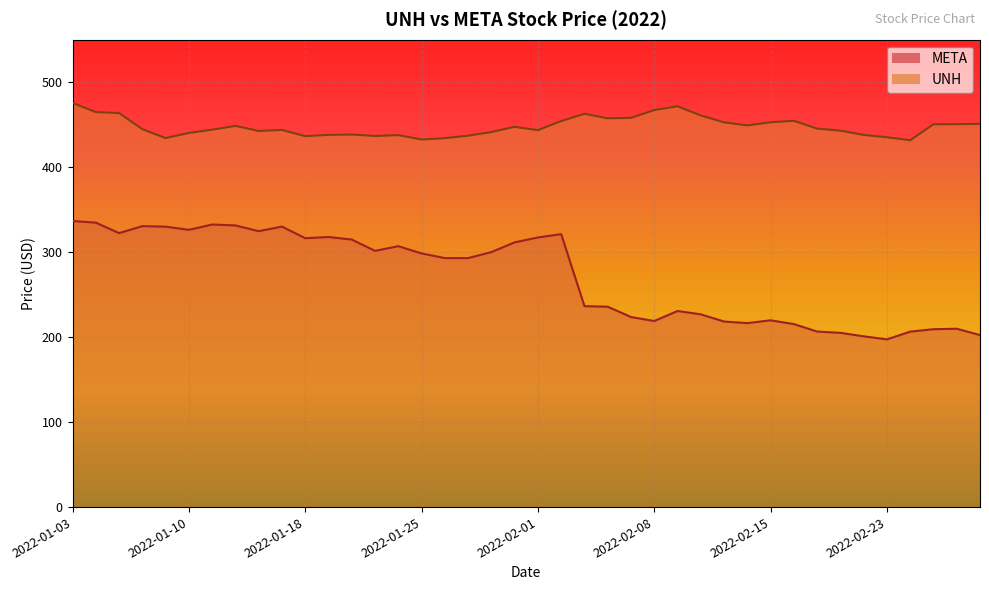

Between 2022-02-15 and 2022-01-25, which is larger?

2022-01-25